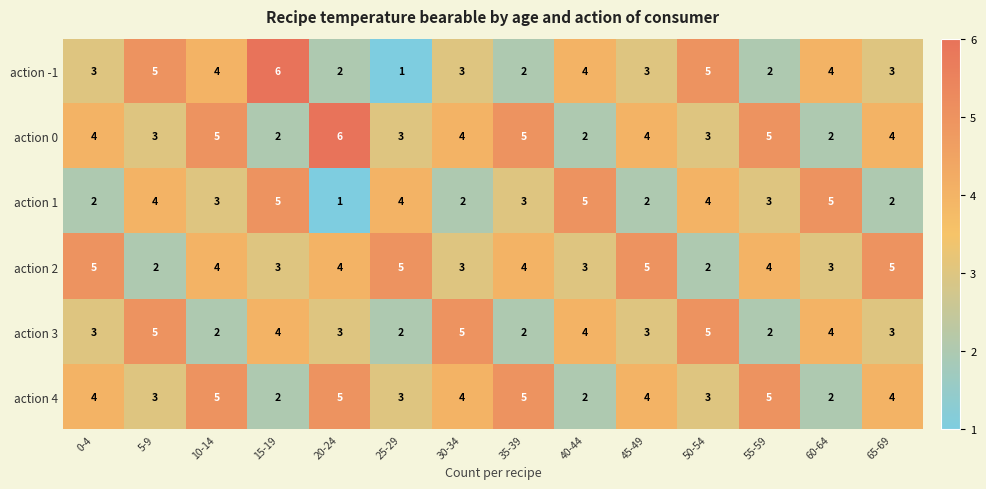

What is the approximate value of action 1 at 60-64?

5